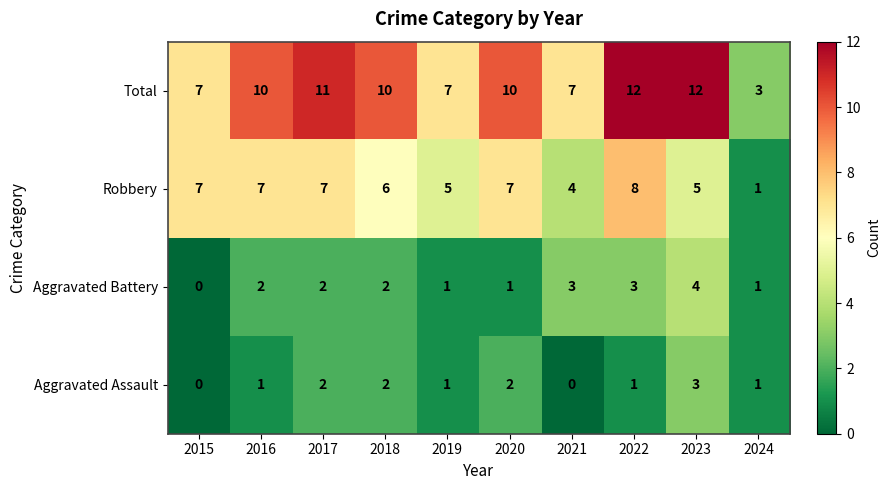

Count the number of categories in the chart.

10